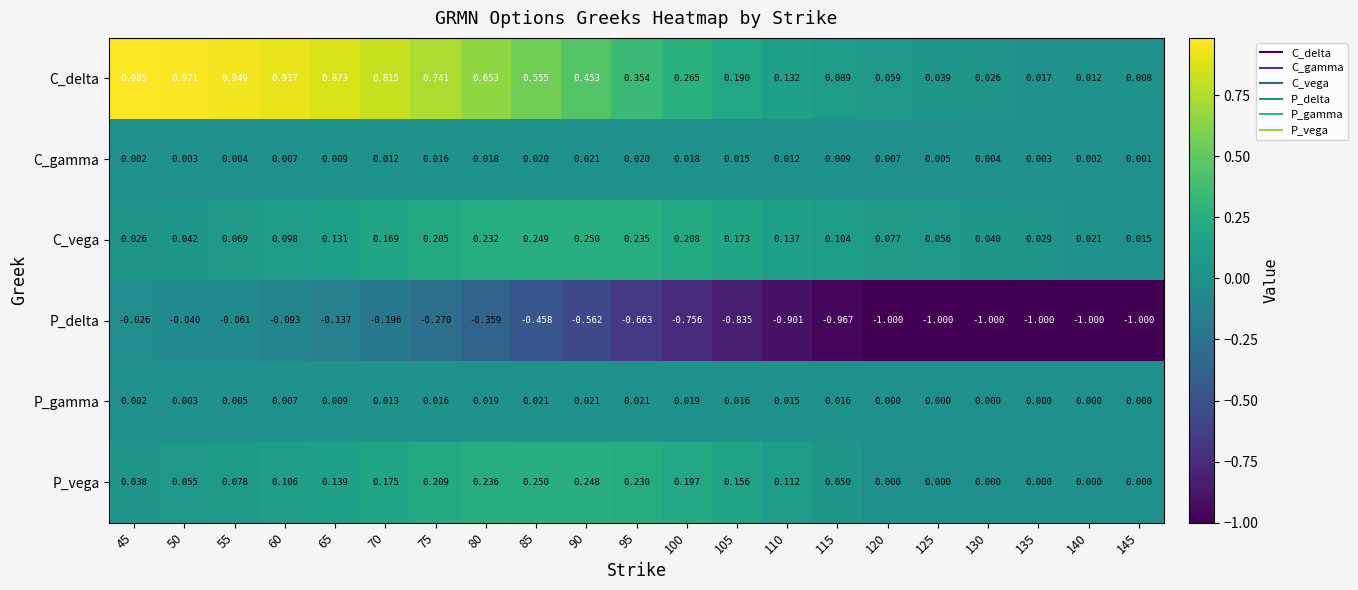

Is the value of C_gamma at 115 greater than the value of P_gamma at 95?

No